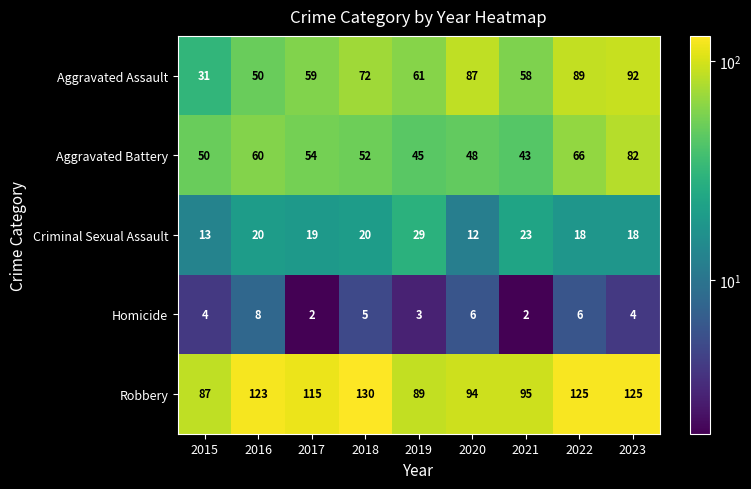

Which series has the widest spread of values?

Aggravated Assault